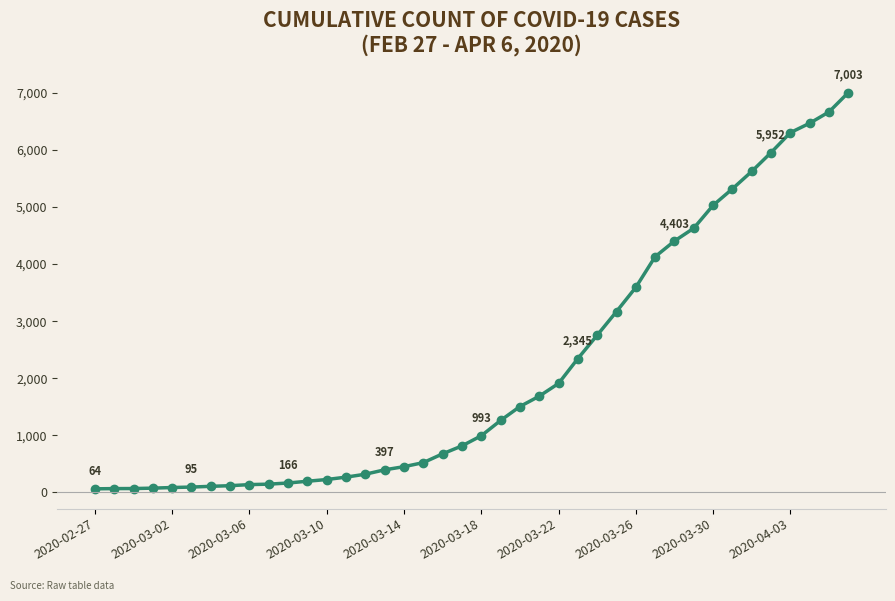

What is the greatest value displayed?

7003